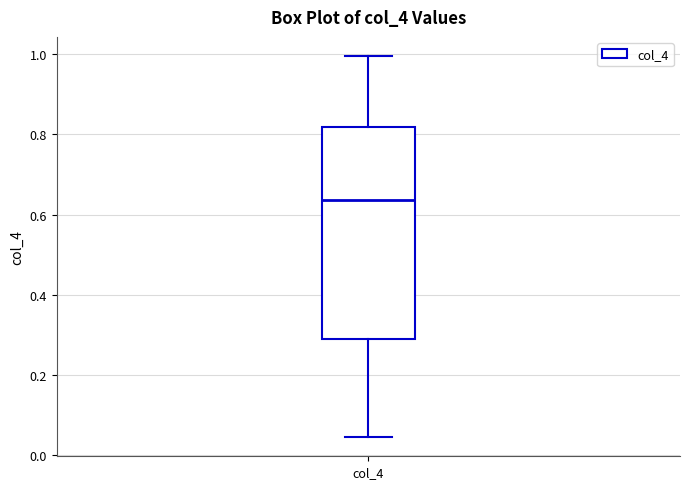

Read this box plot against the y-axis: the position of the median line, the range covered by the box, and the ends of both whiskers. The values are not printed on the chart, so give them approximately, as read against the axis.

median 0.64, box 0.30 to 0.82, whiskers 0.04 to 1.00